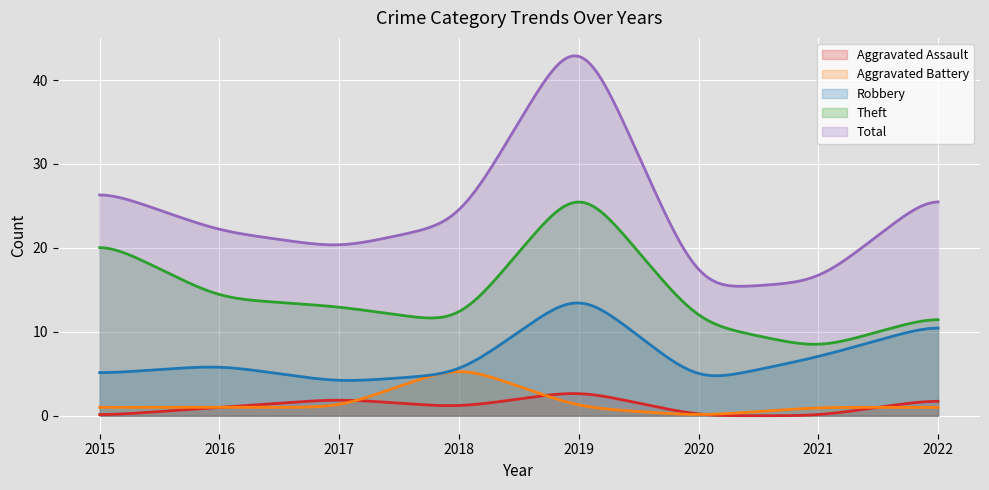

Is it true that Aggravated Battery equals 1 at 2019?

True